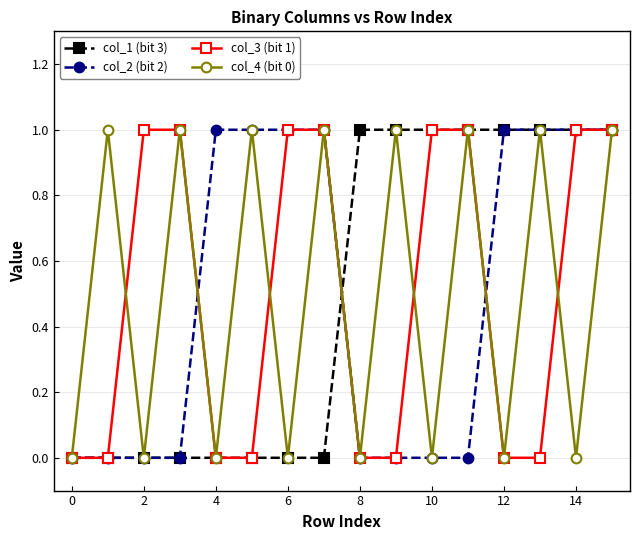

What is the sum of all col_1 (bit 3) values?

8